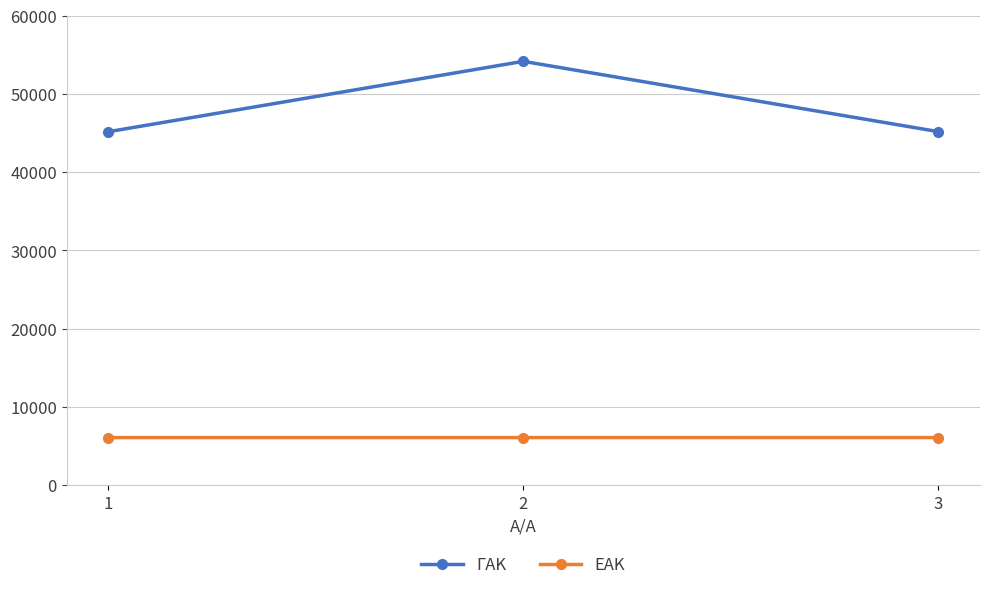

What is the spread (max minus min) of values at 1?

39091